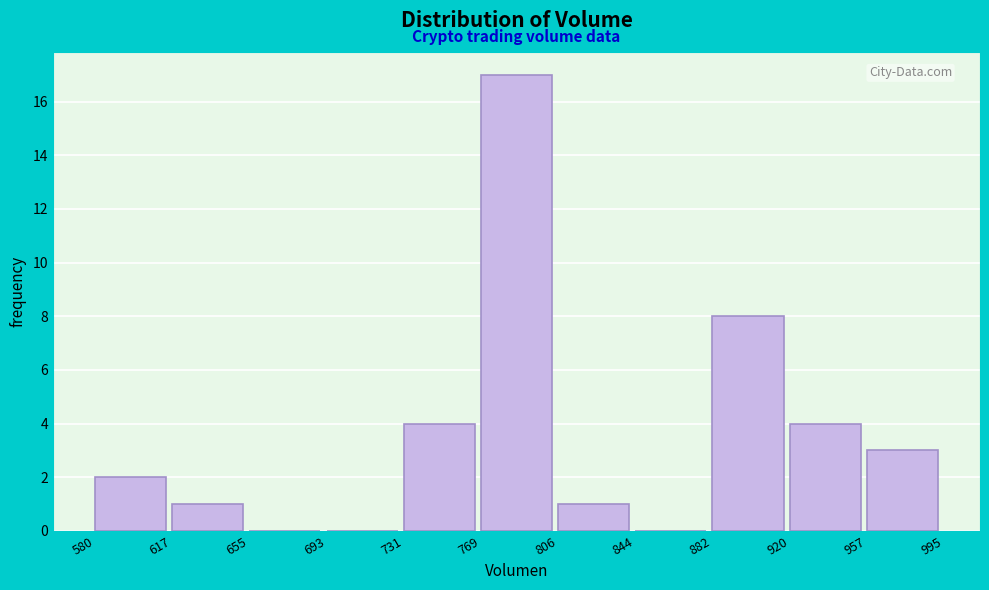

Over which range of the x-axis is the bar tallest?

769 to 806